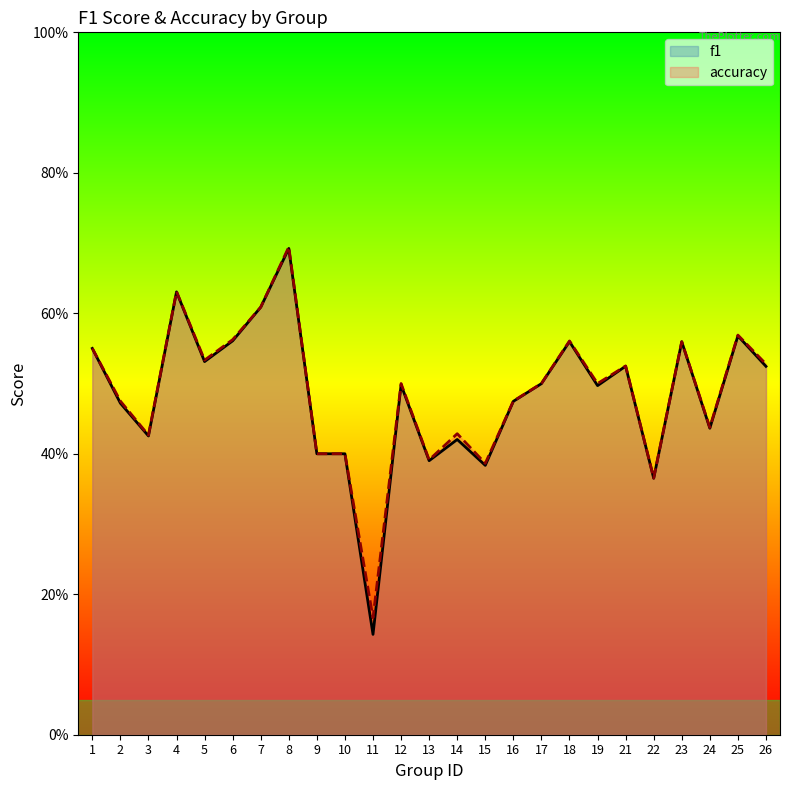

Reading left to right, extract all data points from this chart.

f1: 1=0.6	2=0.5	3=0.4	4=0.6	5=0.5	6=0.6	7=0.6	8=0.7	9=0.4	10=0.4	11=0.1	12=0.5	13=0.4	14=0.4	15=0.4	16=0.5	17=0.5	18=0.6	19=0.5	21=0.5	22=0.4	23=0.6	24=0.4	25=0.6	26=0.5
accuracy: 1=0.6	2=0.5	3=0.4	4=0.6	5=0.5	6=0.6	7=0.6	8=0.7	9=0.4	10=0.4	11=0.2	12=0.5	13=0.4	14=0.4	15=0.4	16=0.5	17=0.5	18=0.6	19=0.5	21=0.5	22=0.4	23=0.6	24=0.4	25=0.6	26=0.5